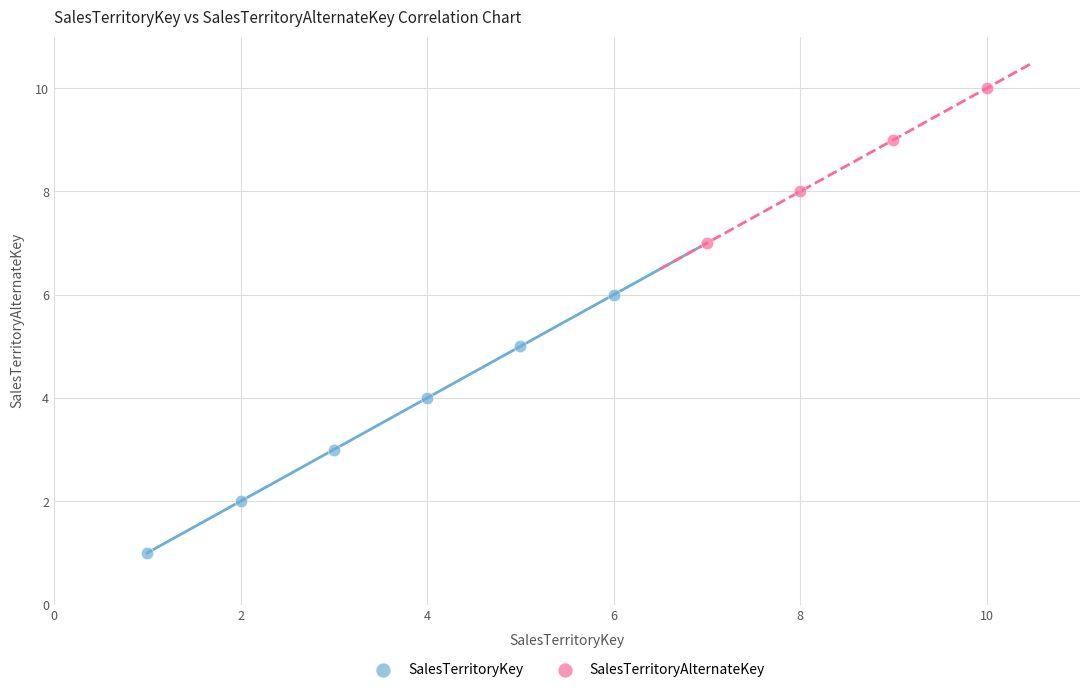

Which series contains the highest Y value?

SalesTerritoryAlternateKey